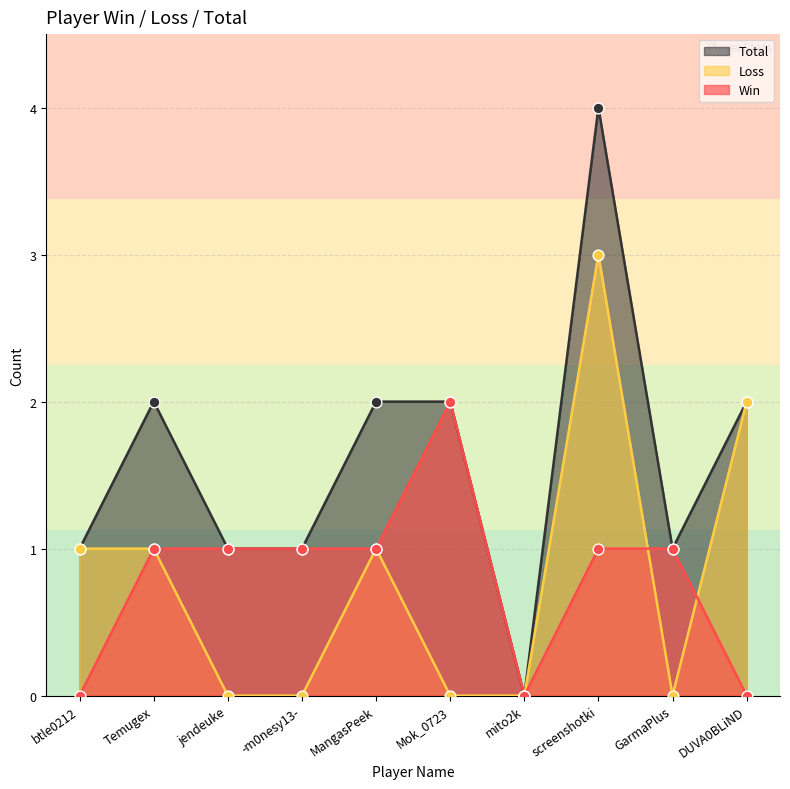

At how many categories does at least one series exceed 2?

1